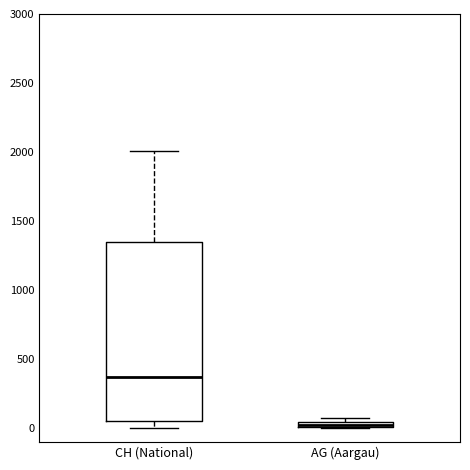

Which box is the tallest, from its lower edge to its upper edge?

CH (National)